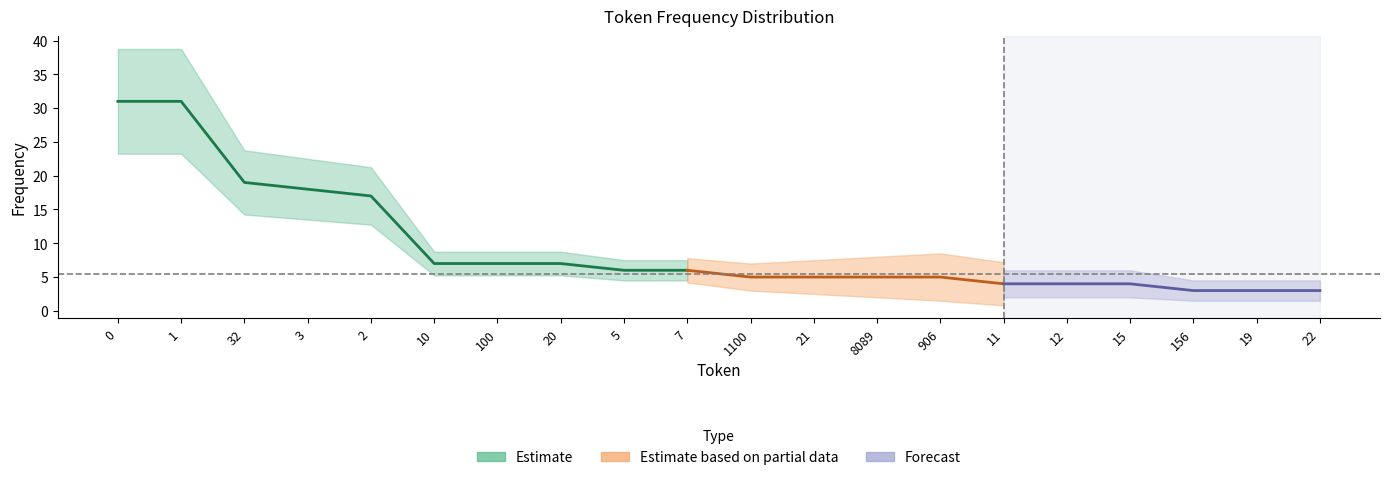

Reading left to right, transcribe all the data shown in this chart.

0=31	1=31	32=19	3=18	2=17	10=7	100=7	20=7	5=6	7=6	1100=5	21=5	8089=5	906=5	11=4	12=4	15=4	156=3	19=3	22=3